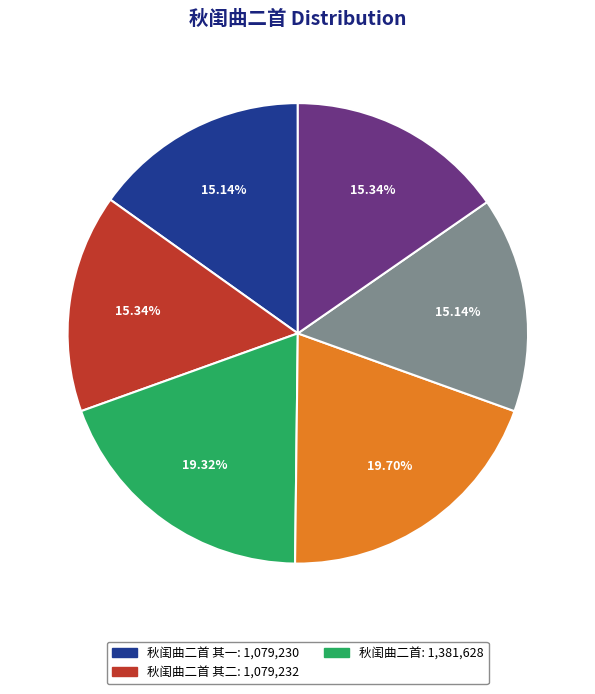

Does any single category account for the majority?

No